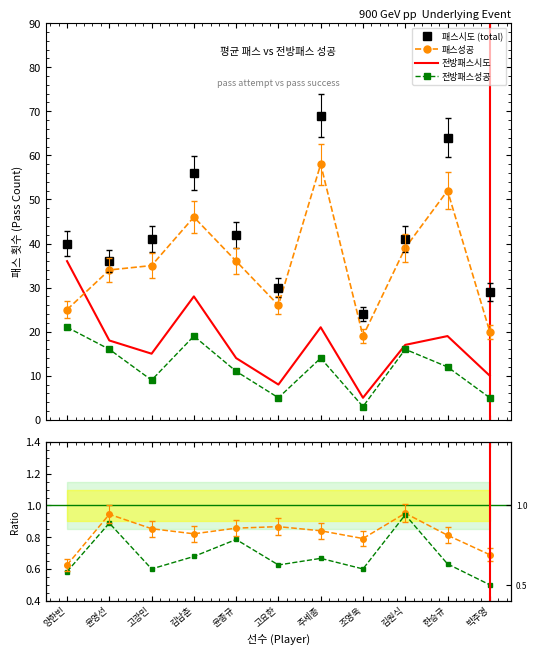

The value of 패스성공/시도 at 한승규 is 0.8. True or false?

True